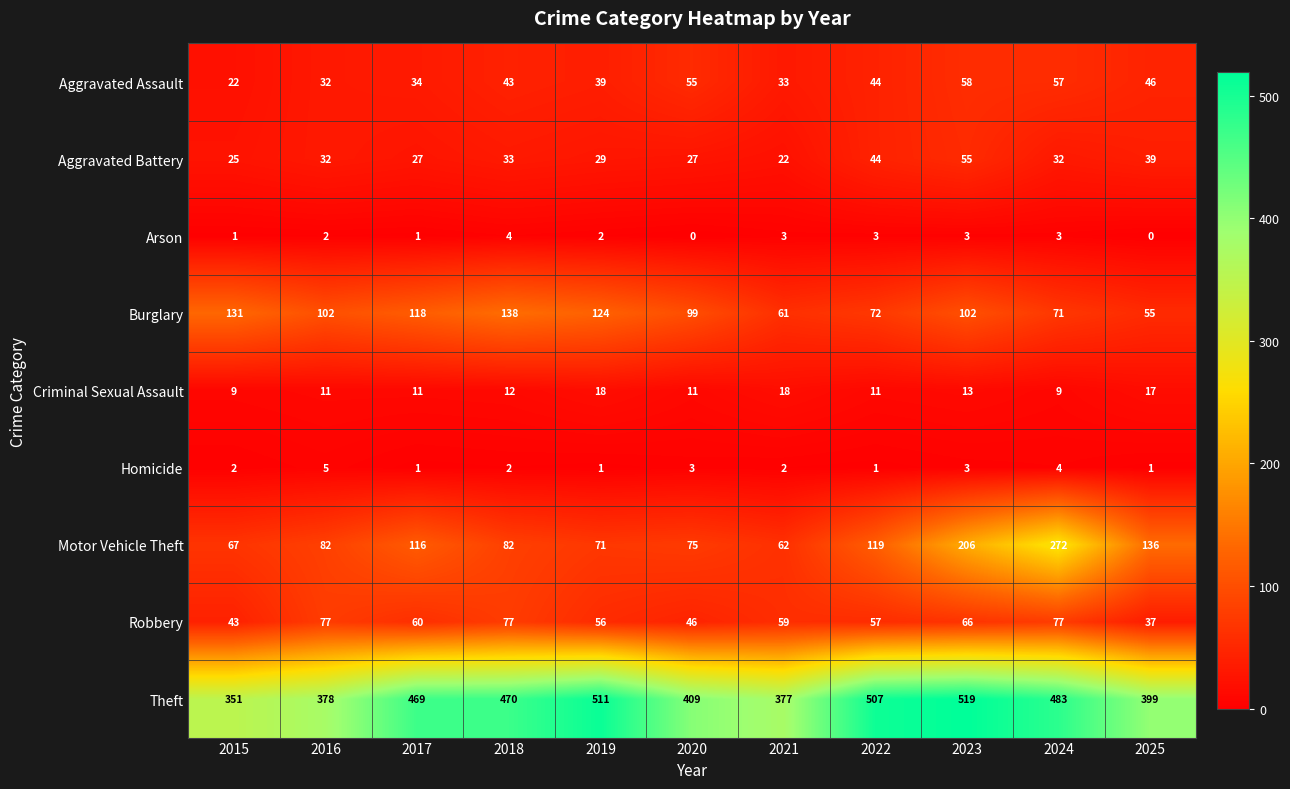

True or false: Homicide has a value of 4 at 2020.

False